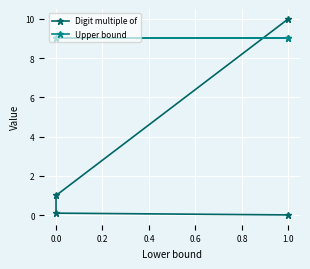

The Digit multiple of series shows 0.0 at 1.0. True or false?

False